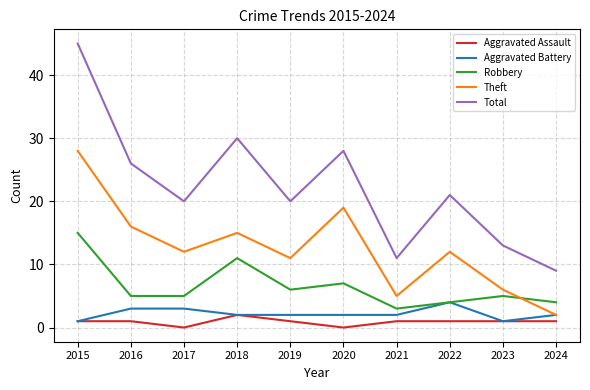

Reading left to right, extract all data points from this chart.

Aggravated Assault: 1	1	0	2	1	0	1	1	1	1
Aggravated Battery: 1	3	3	2	2	2	2	4	1	2
Robbery: 15	5	5	11	6	7	3	4	5	4
Theft: 28	16	12	15	11	19	5	12	6	2
Total: 45	26	20	30	20	28	11	21	13	9